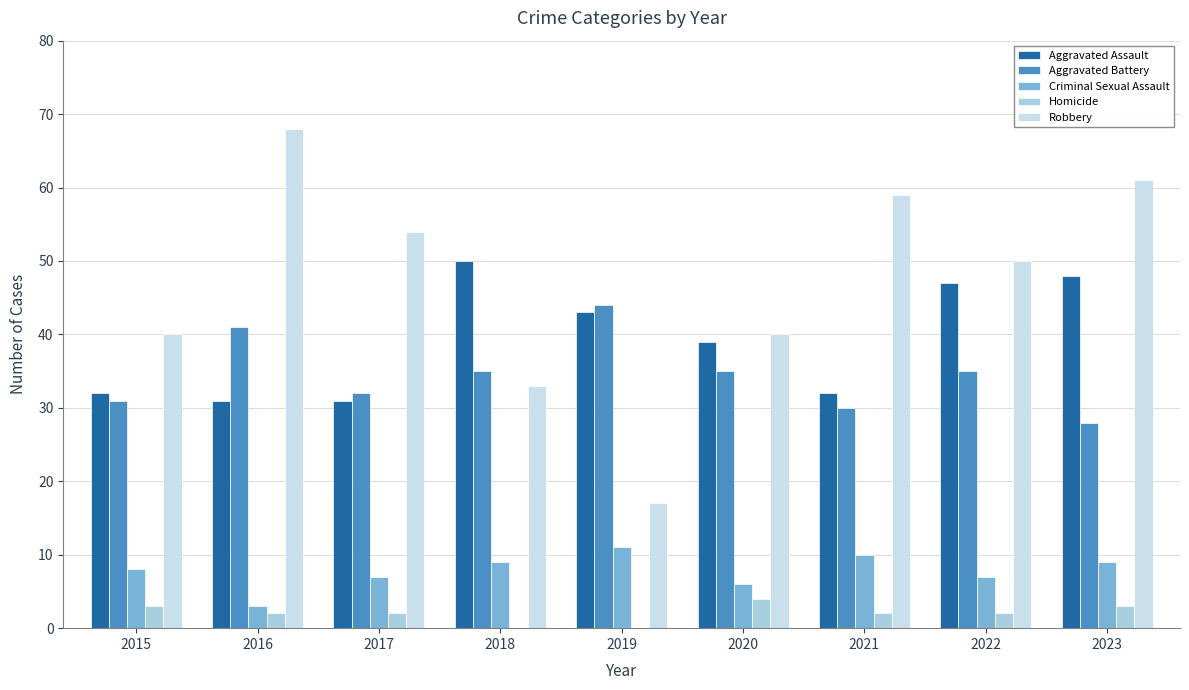

At how many categories does at least one series exceed 33?

9